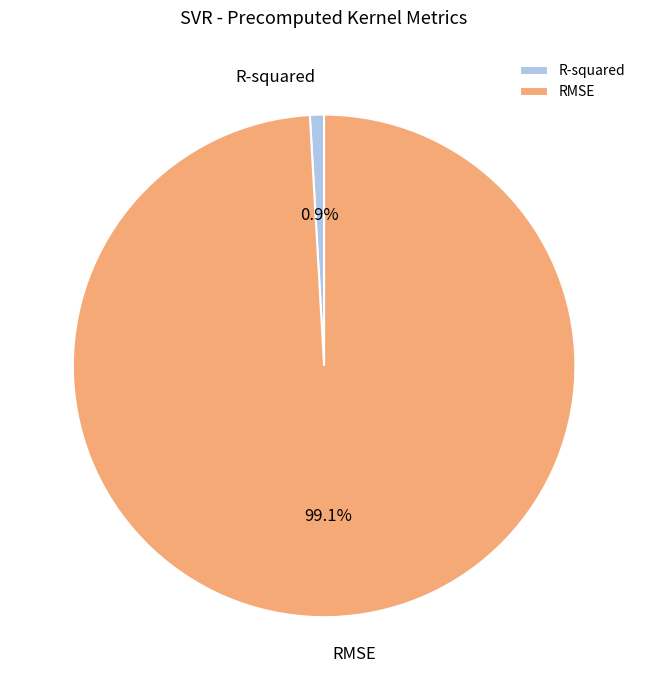

Which has a higher value, RMSE or R-squared?

RMSE